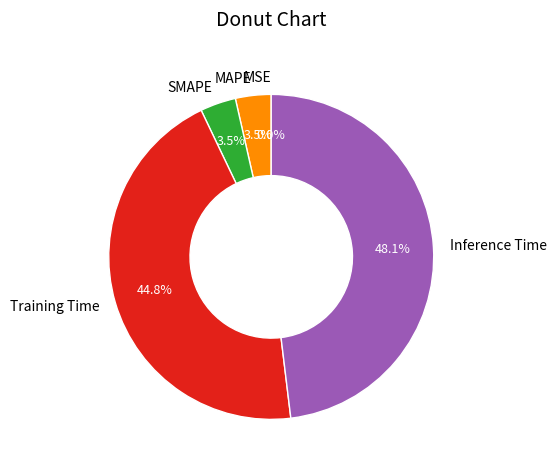

Between Inference Time and MAPE, which is larger?

Inference Time